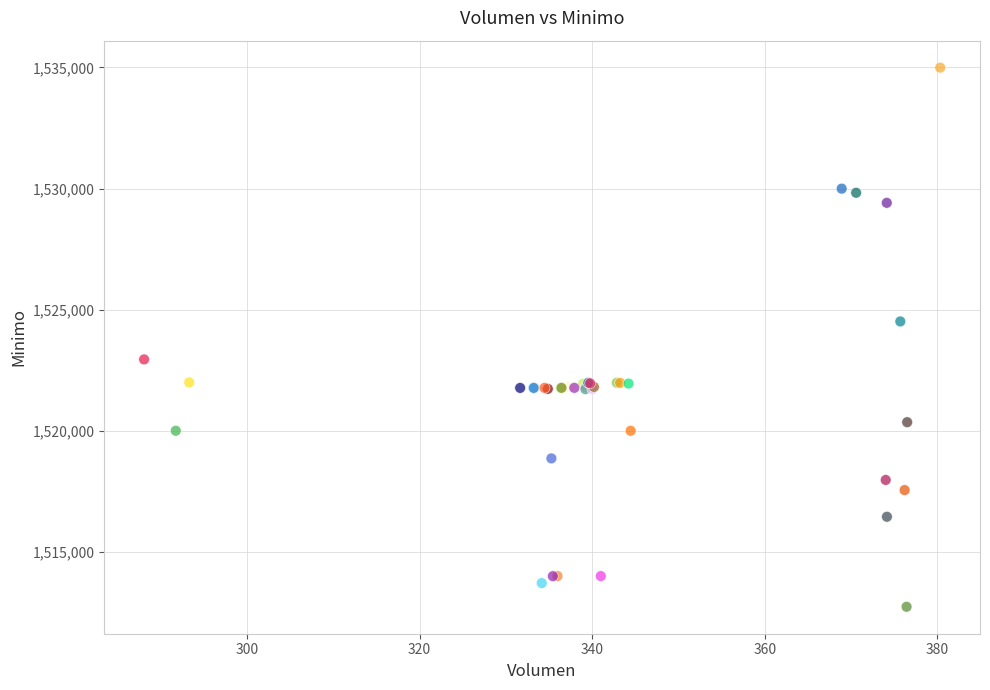

What Y value in the scatter plot is closest to 1523862?

1524513